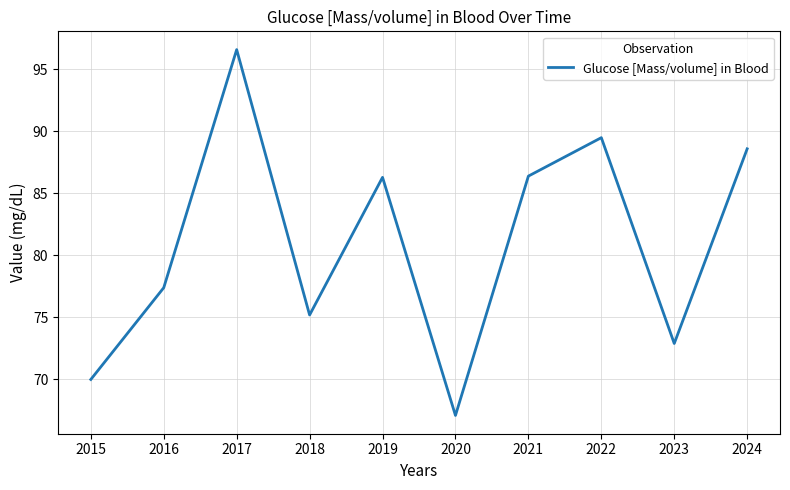

True or false: the data shows 72.9 at 2023.

True